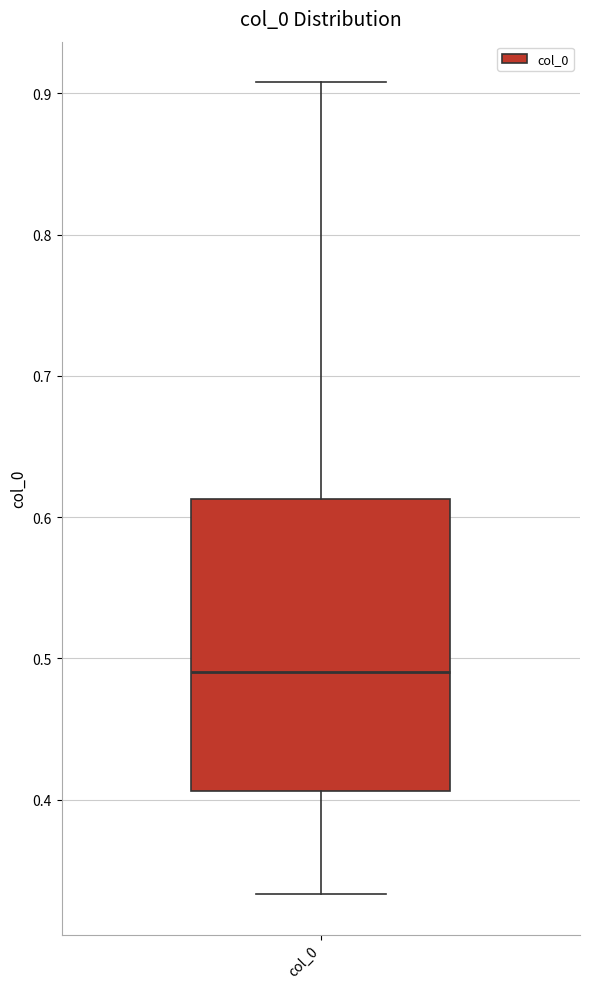

Read this box plot against the y-axis: the position of the median line, the range covered by the box, and the ends of both whiskers. The values are not printed on the chart, so give them approximately, as read against the axis.

median 0.49, box 0.41 to 0.61, whiskers 0.33 to 0.91